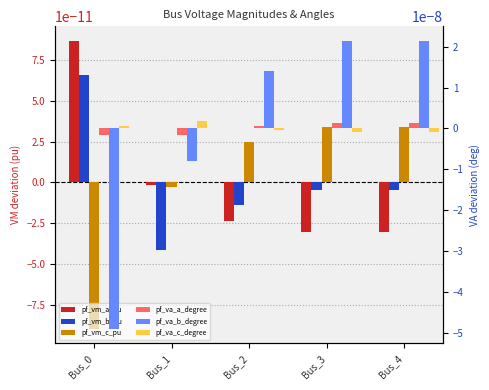

At which category is the sum across all series the highest?

Bus_4